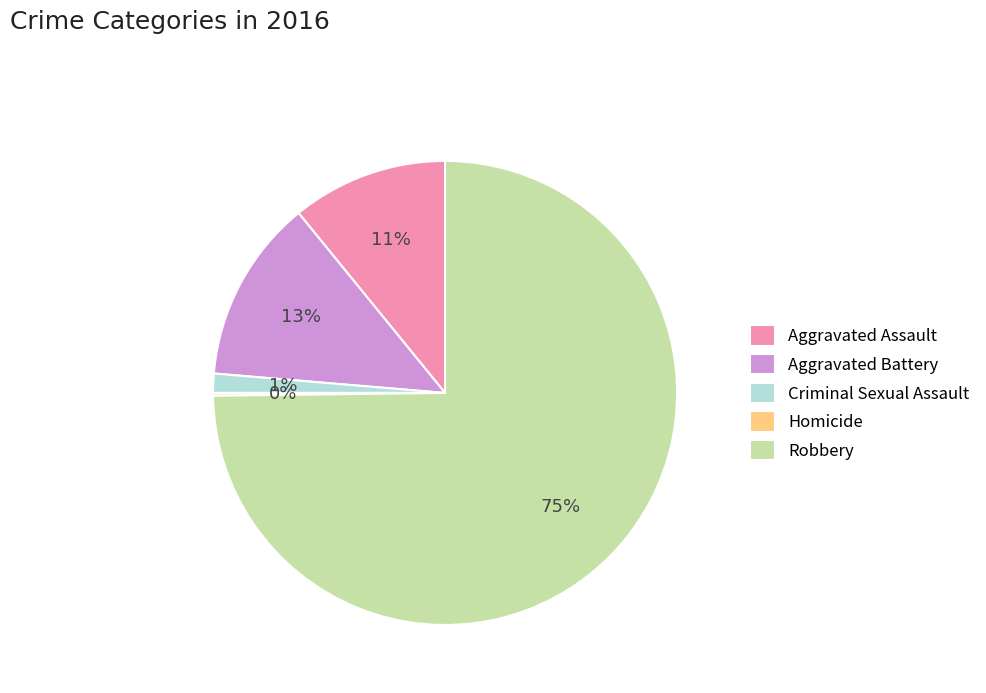

What is the ratio of the value at Aggravated Assault to the value at Robbery?

0.1